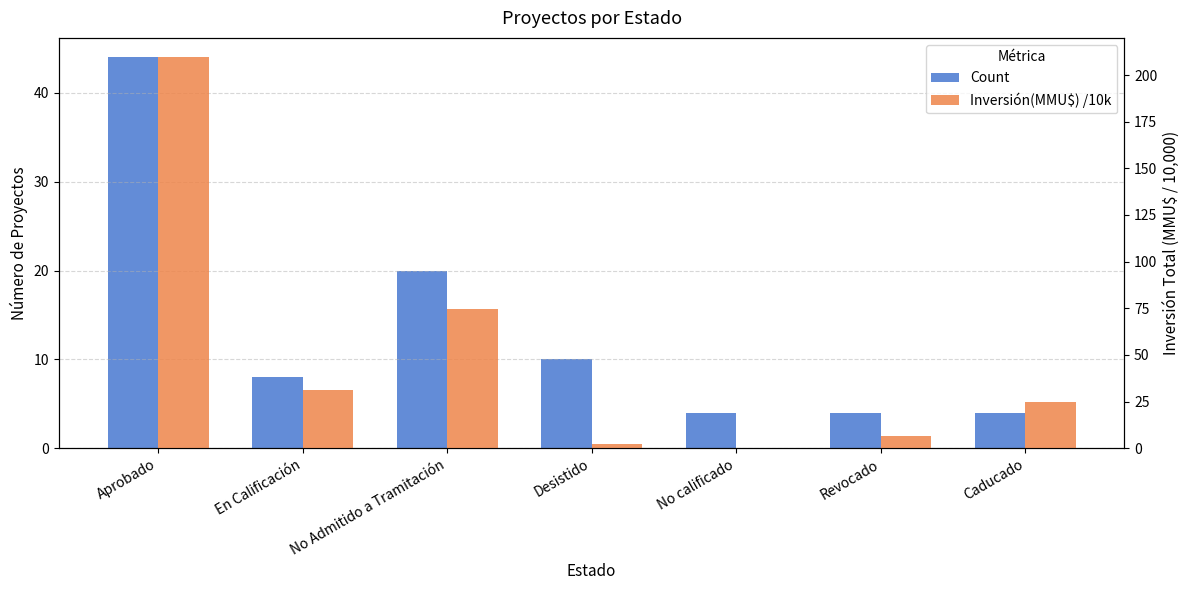

What is the maximum value shown in the chart?

209.5